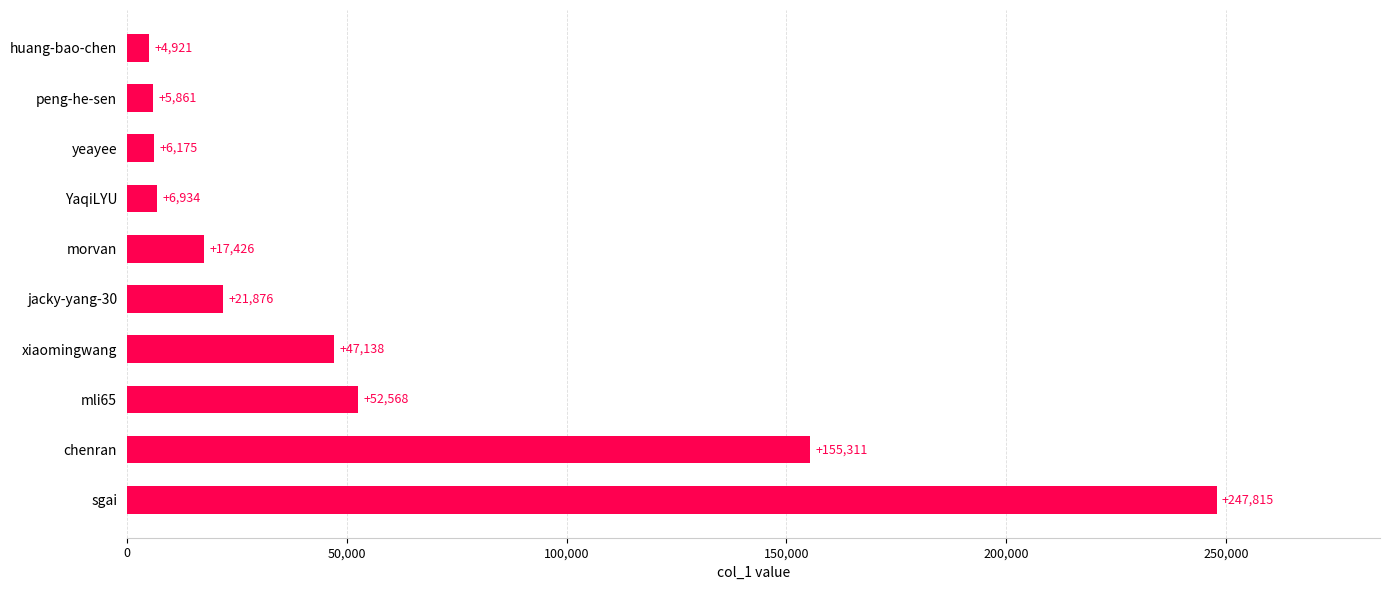

The chart shows a value of 6175 at yeayee. True or false?

True